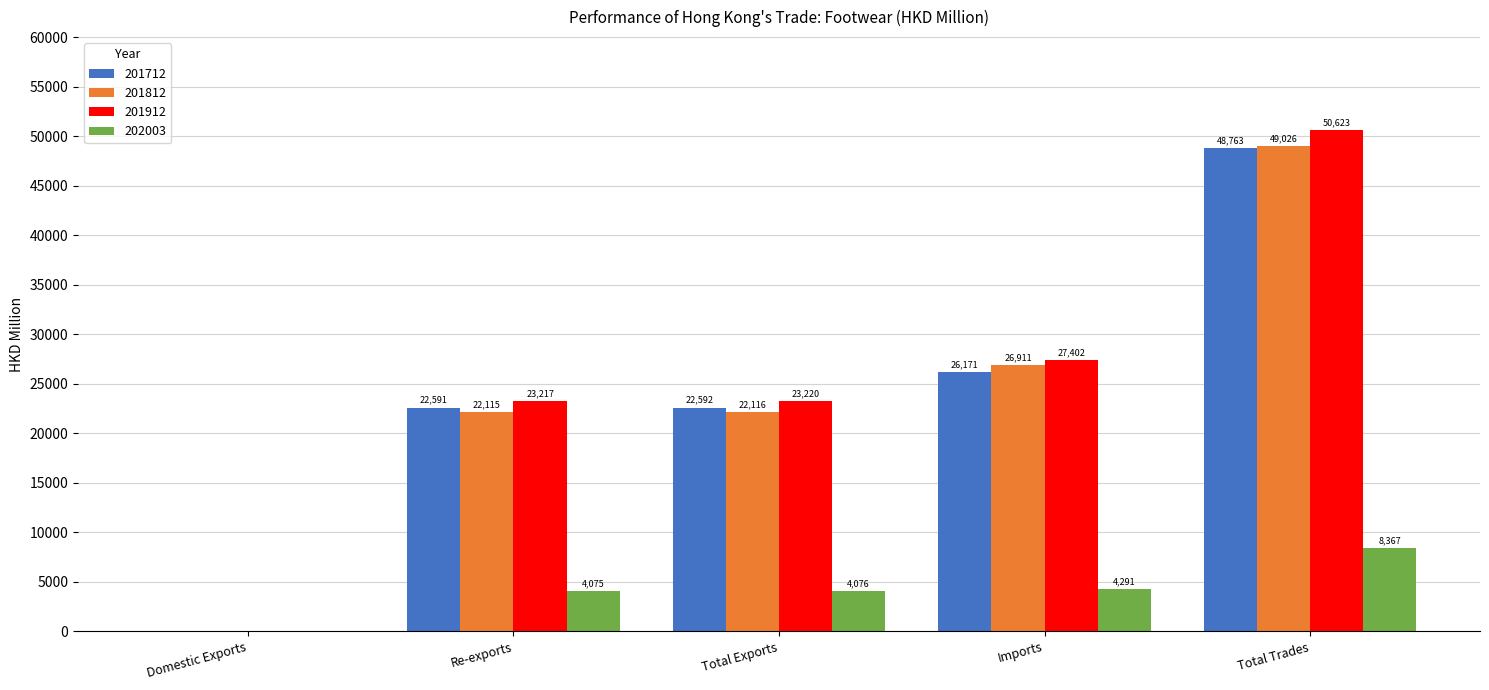

What is the greatest value displayed?

50622.9